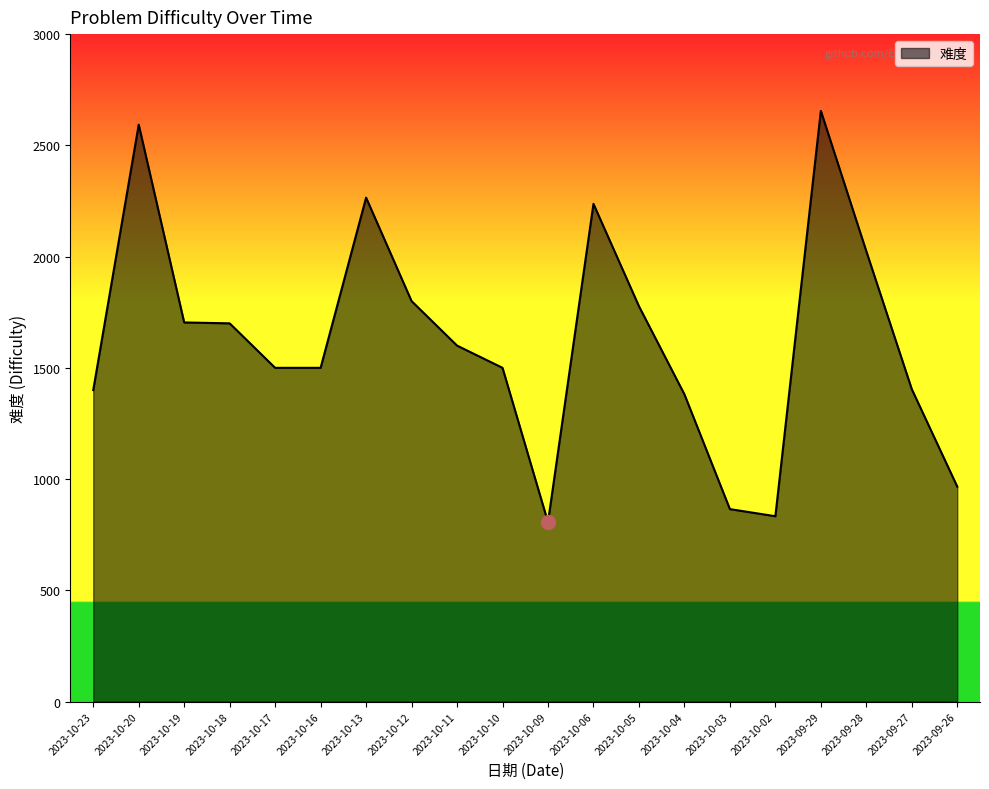

Which category has the highest value across all series?

2023-09-29